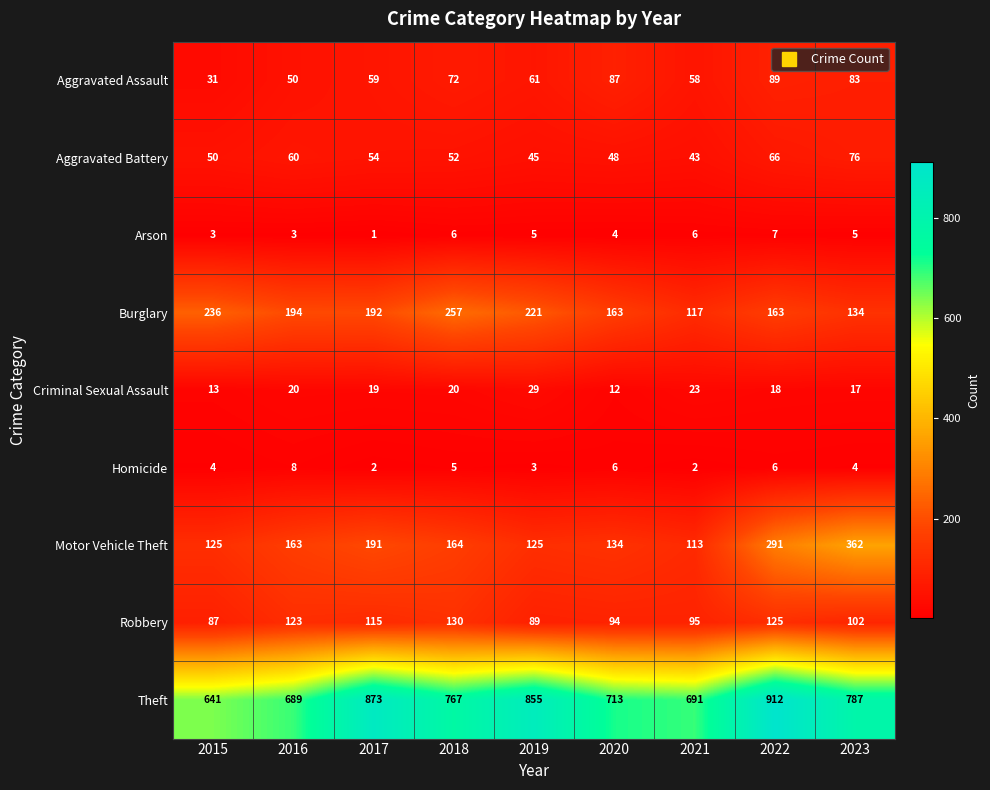

Between 2019 and 2023, which series saw the biggest shift?

Motor Vehicle Theft